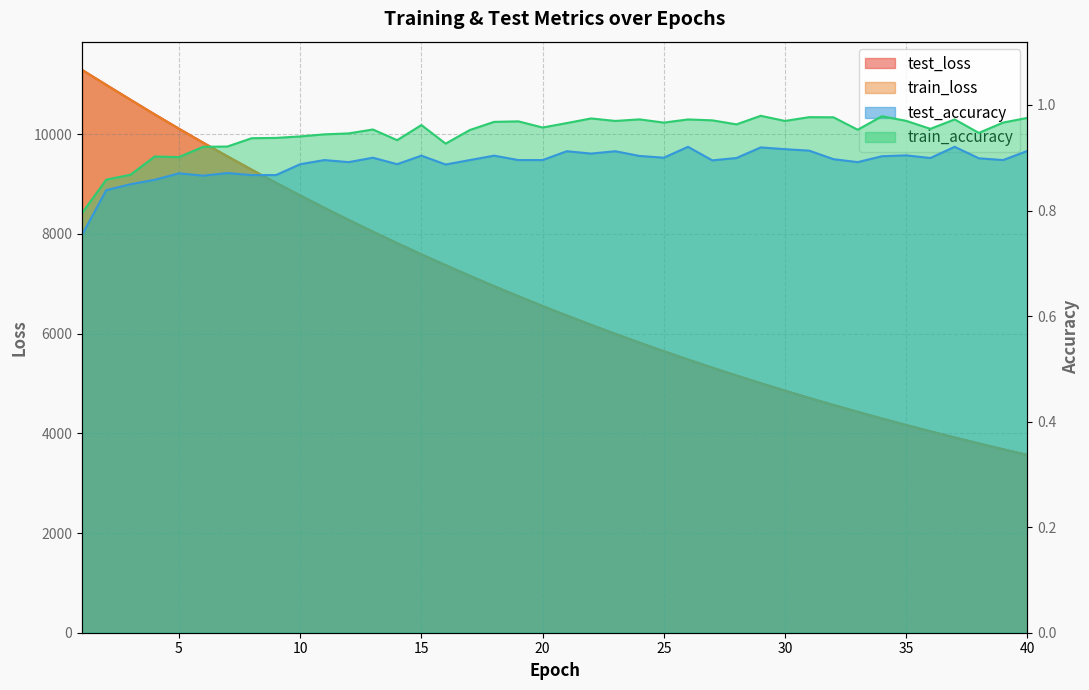

True or false: test_accuracy has more than 1 interior local peaks.

True